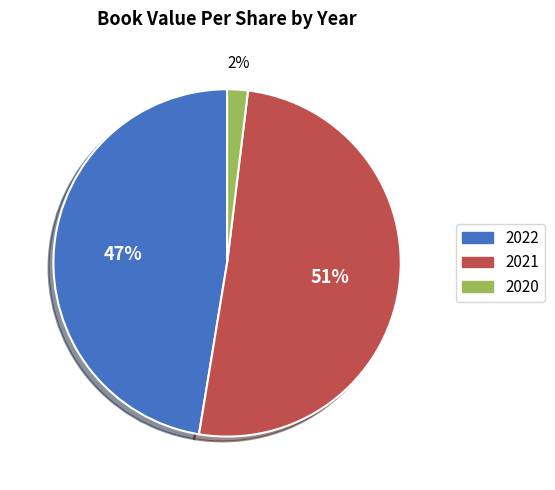

Does any single category account for the majority?

Yes